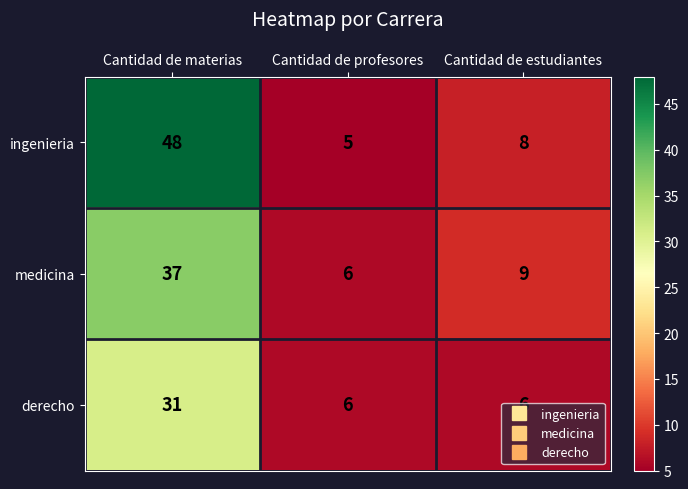

Is it true that ingenieria equals 5 at Cantidad de estudiantes?

False